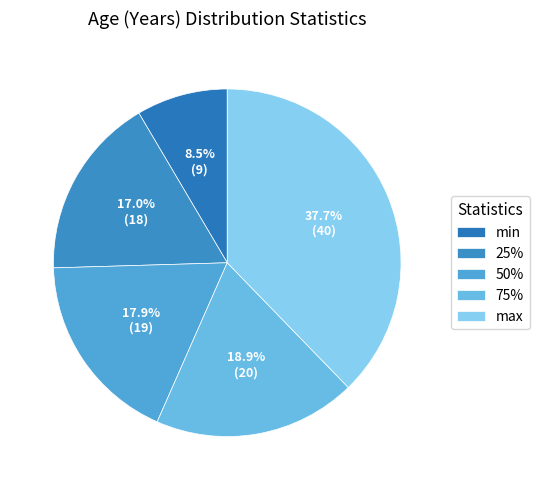

How many slices are in this pie chart?

5